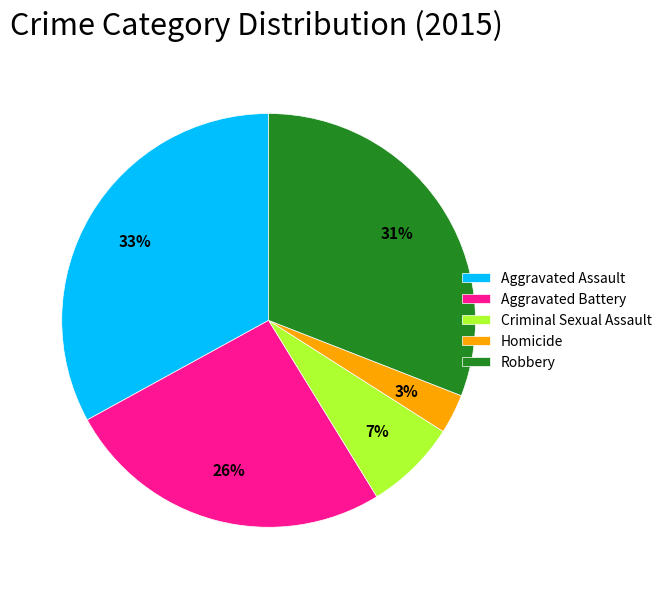

Which has a higher value, Robbery or Homicide?

Robbery